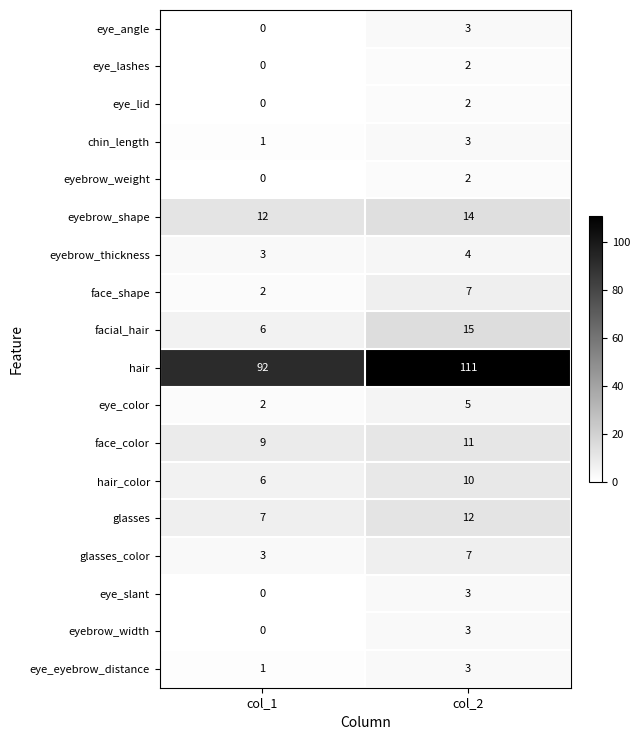

Which series has the largest total across all categories?

hair